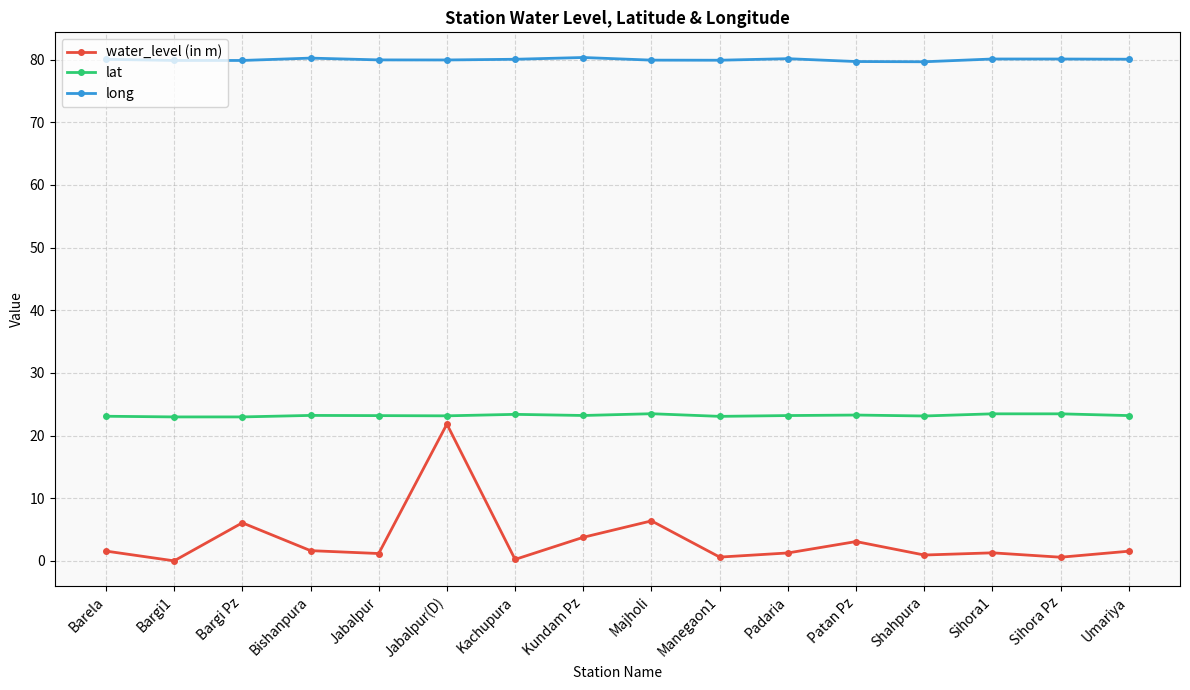

What is the greatest value displayed?

80.3